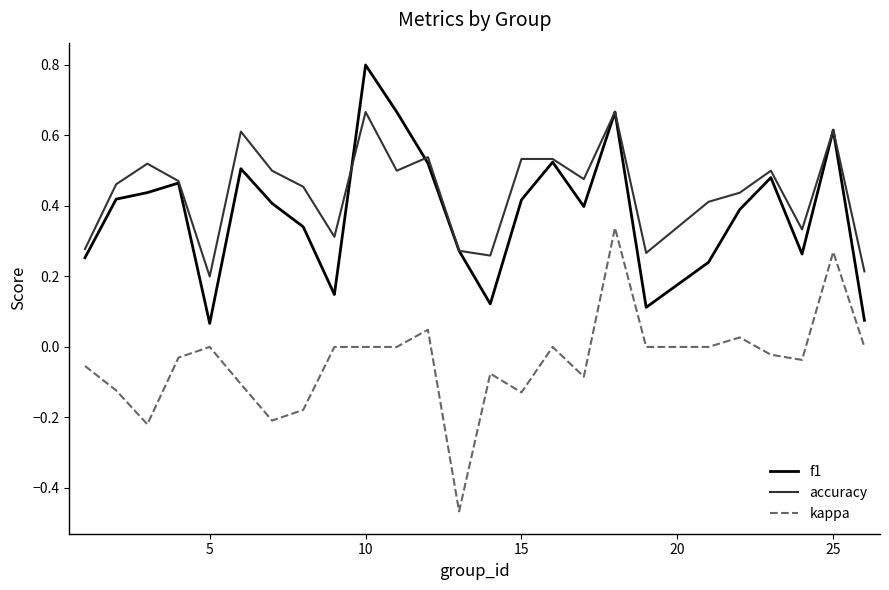

What is the greatest value displayed?

0.8